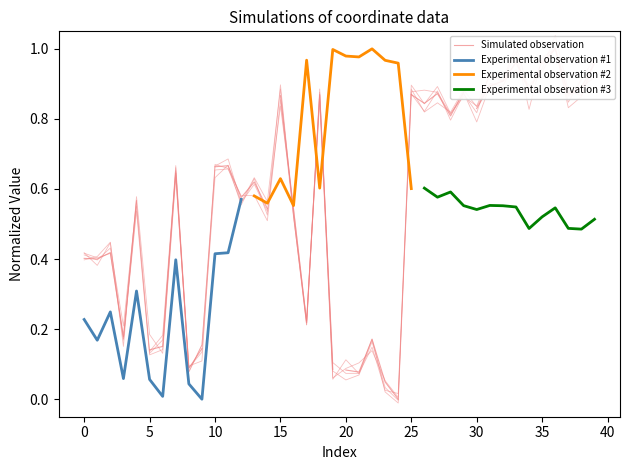

True or false: the data has more than 1 interior local peaks.

True